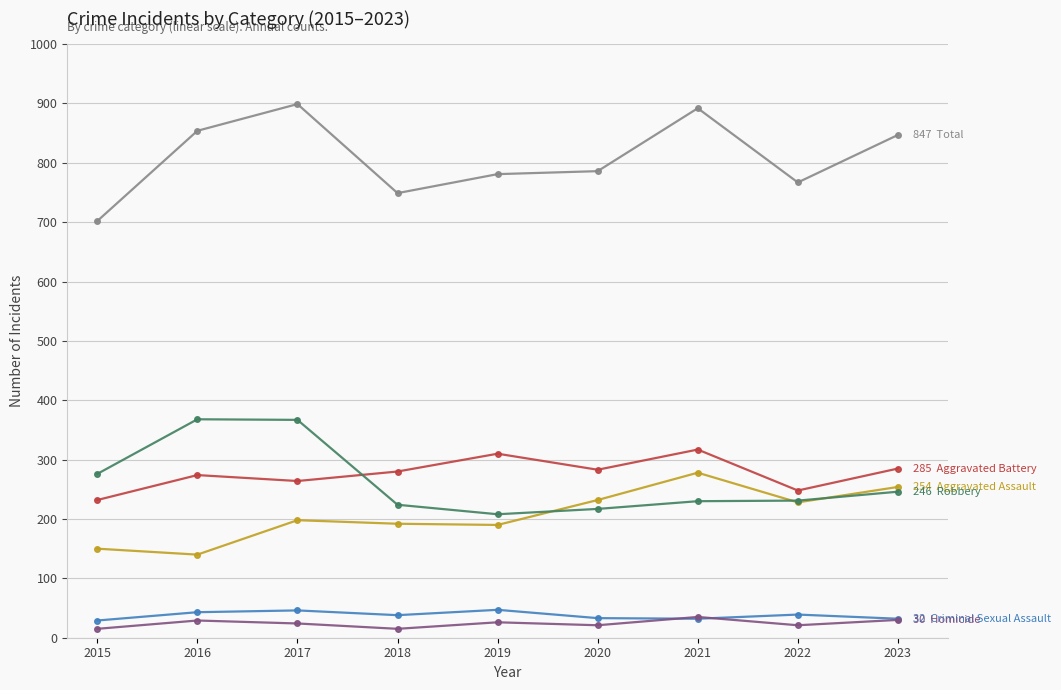

What is the difference between the highest and lowest values at 2021?

860